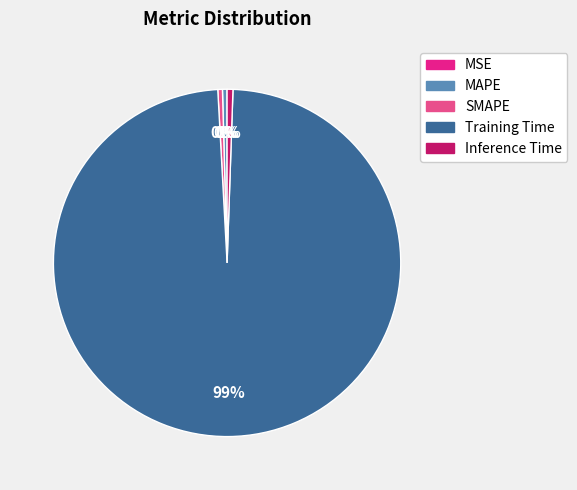

The SMAPE slice represents 0% of the pie. True or false?

True